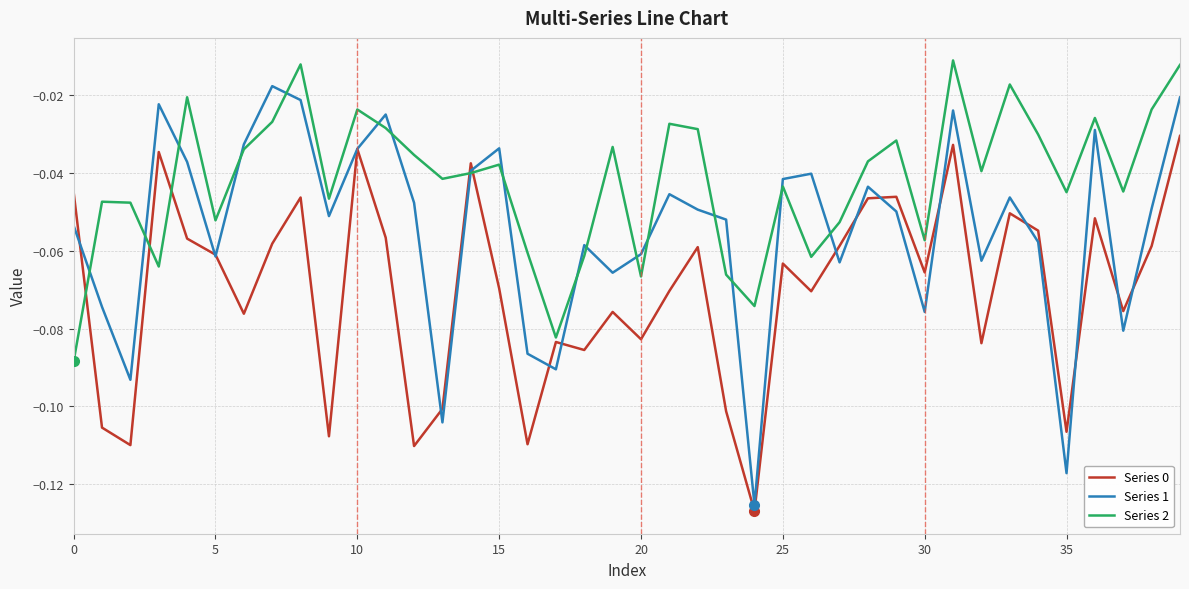

Which series has the largest total across all categories?

Series 2